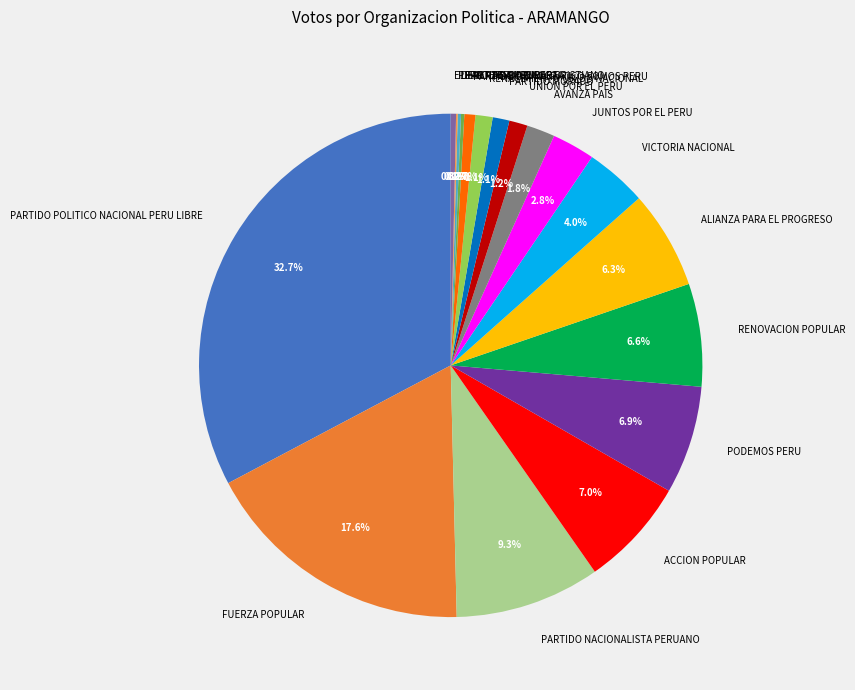

To the nearest percent, what percentage of the pie is PARTIDO NACIONALISTA PERUANO?

9%